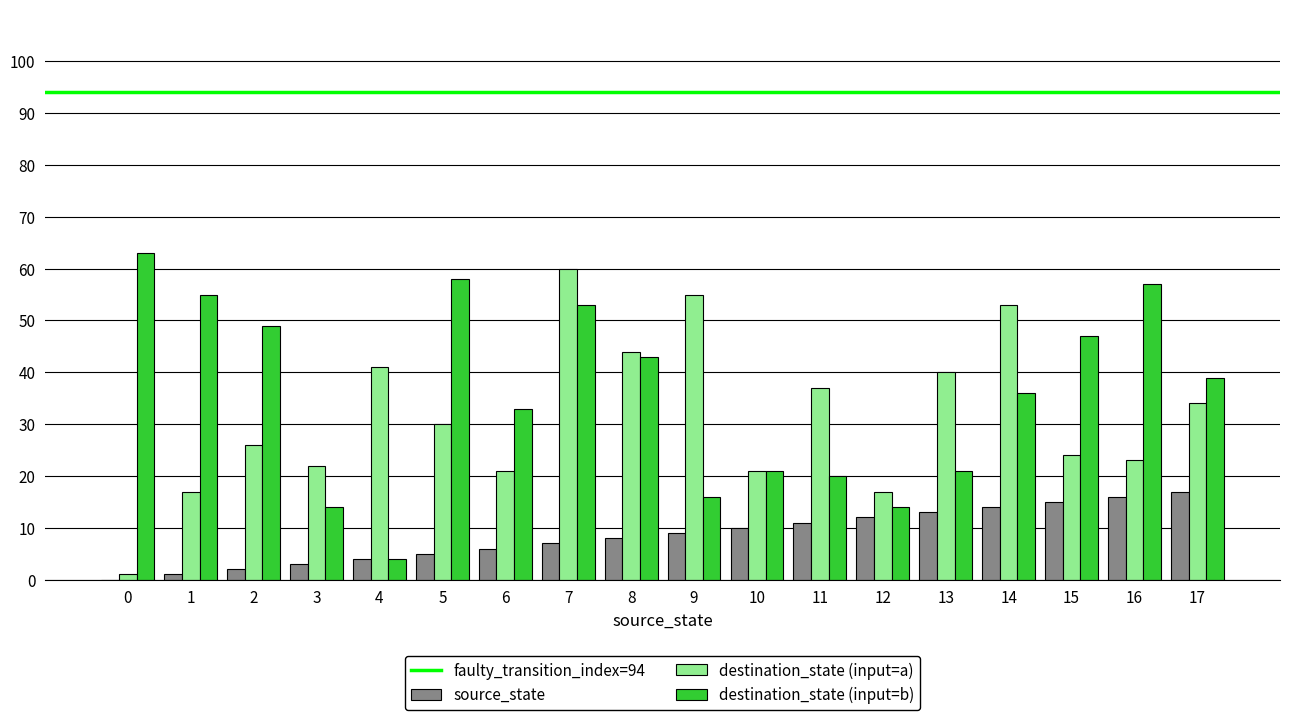

Which series has the largest total across all categories?

destination_state (input=b)